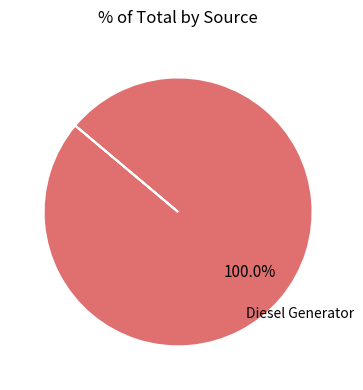

Is Diesel Generator the majority of the pie?

Yes